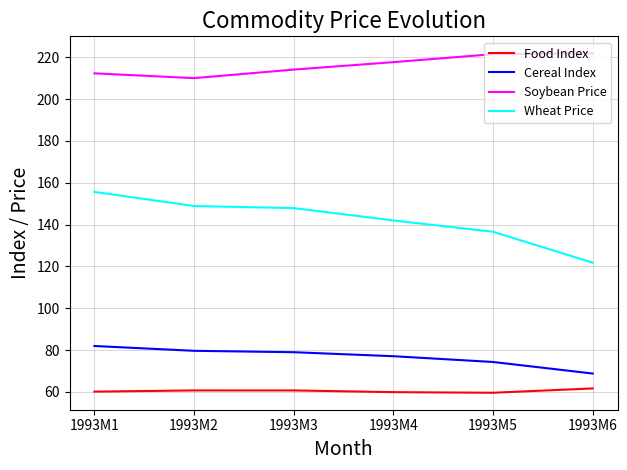

True or false: Cereal Index and Food Index cross at least once.

False